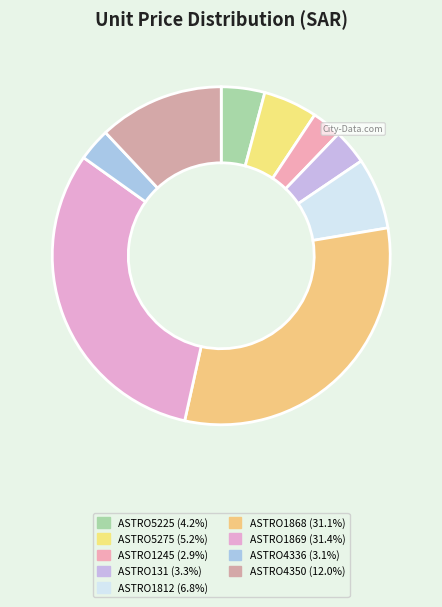

How many slices are in this pie chart?

9